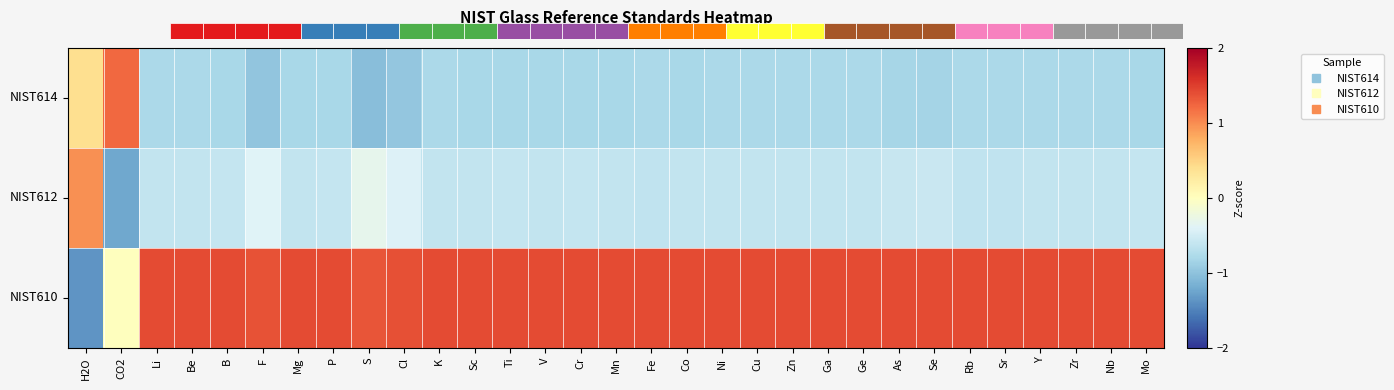

Which category has the lowest value across all series?

H2O